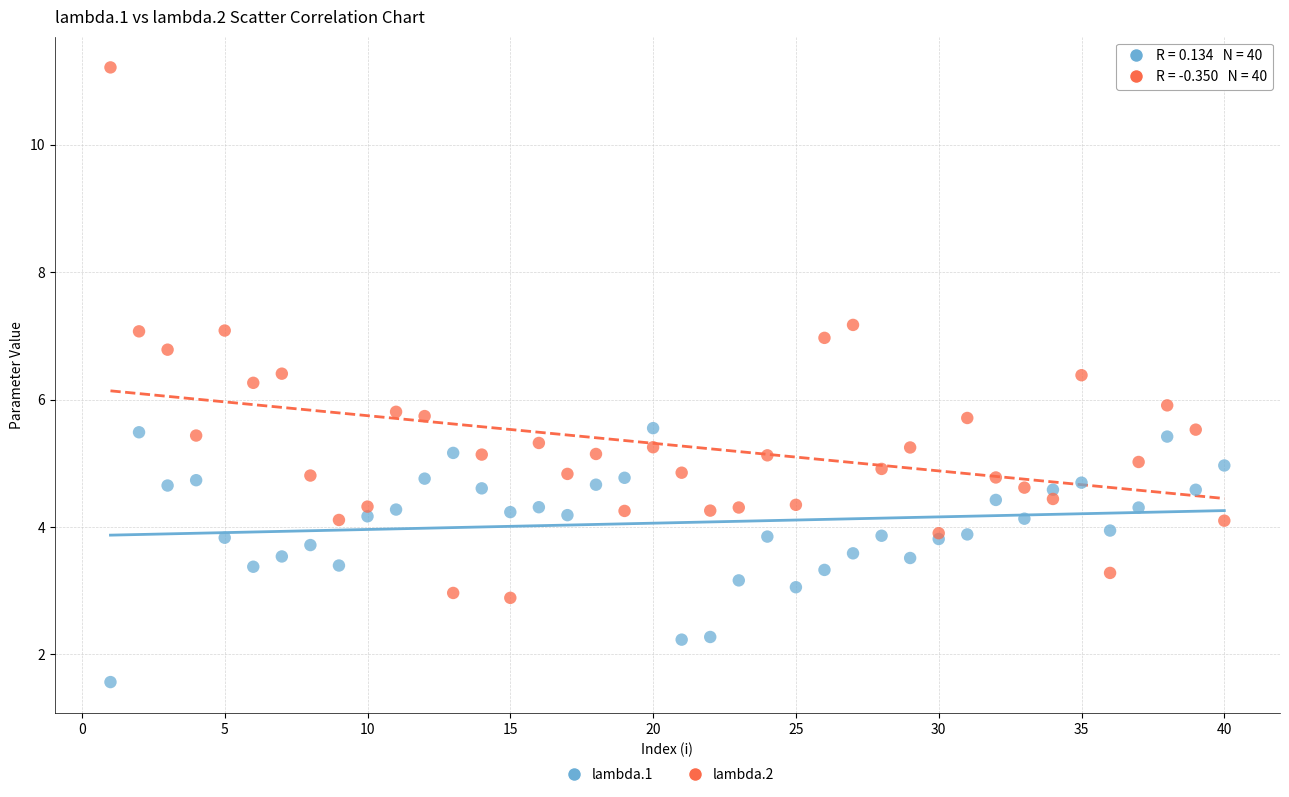

Which series reaches the maximum Y coordinate?

lambda.2